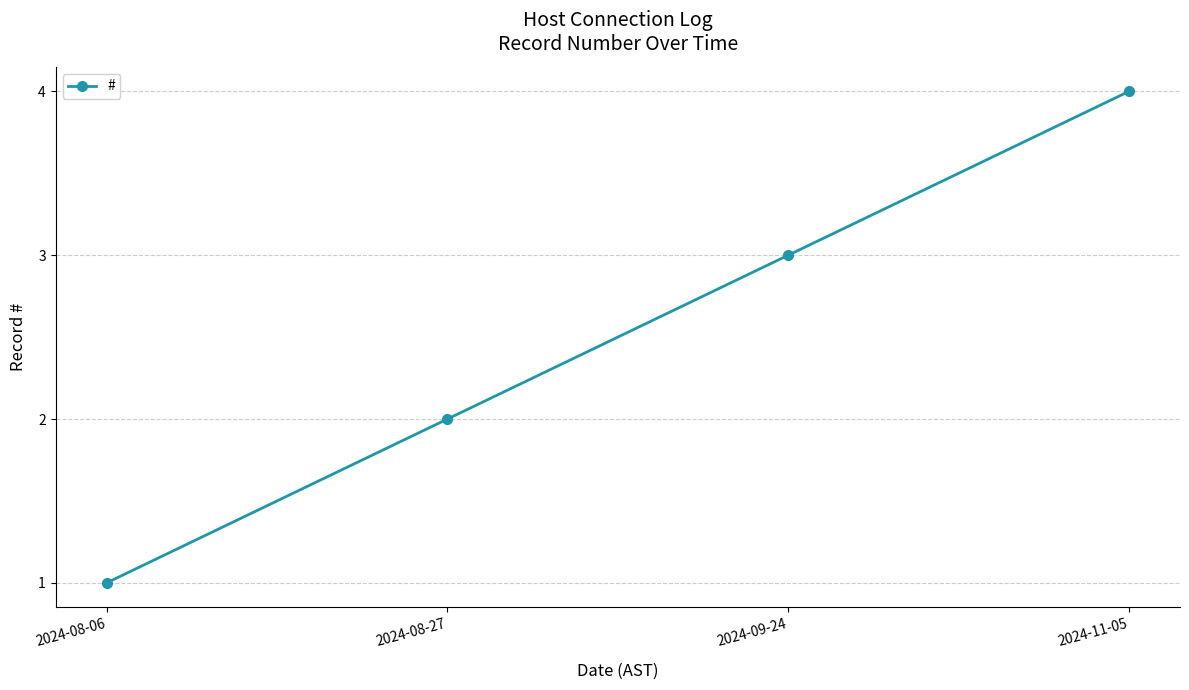

At which category does the chart reach its peak across all series?

2024-11-05